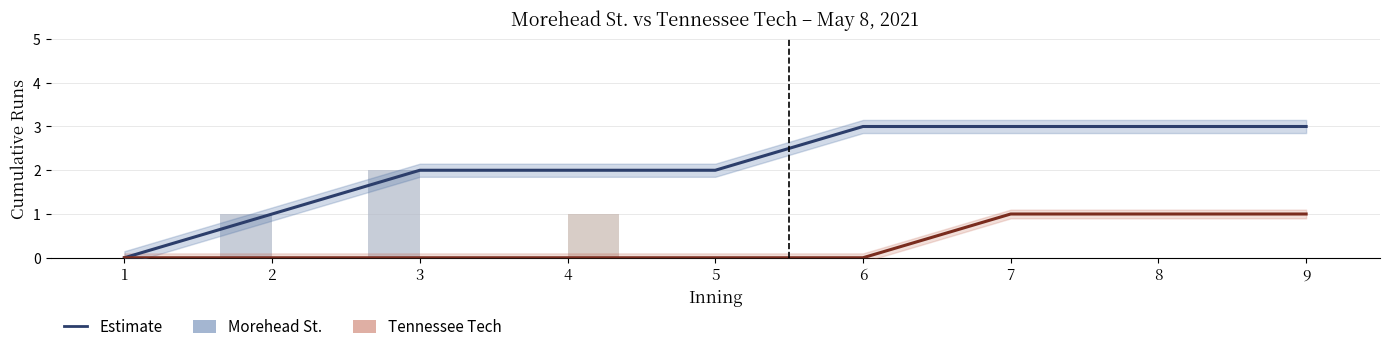

How many distinct data groups are displayed?

2